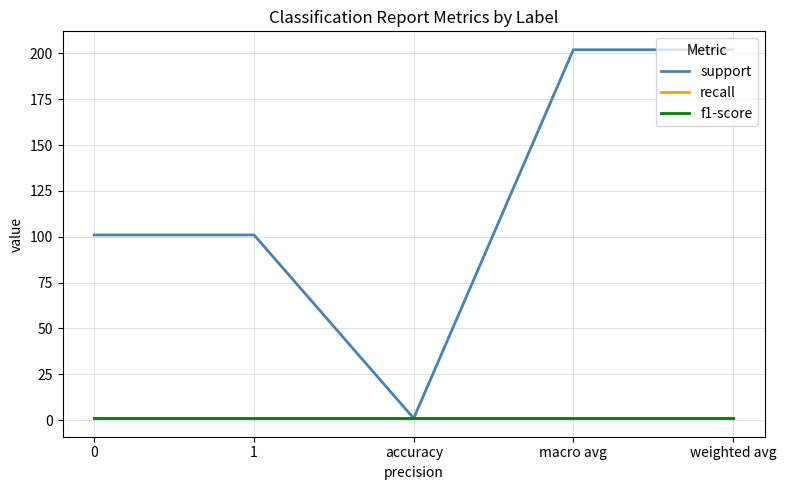

Is this an area chart (filled region under the line)?

No